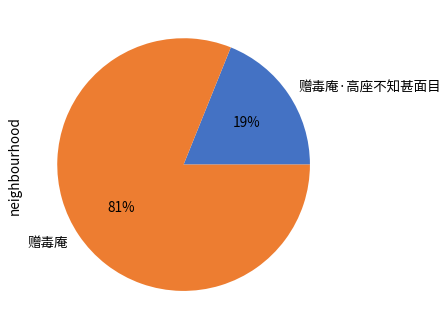

Between 赠毒庵·高座不知甚面目 and 赠毒庵, which is larger?

赠毒庵